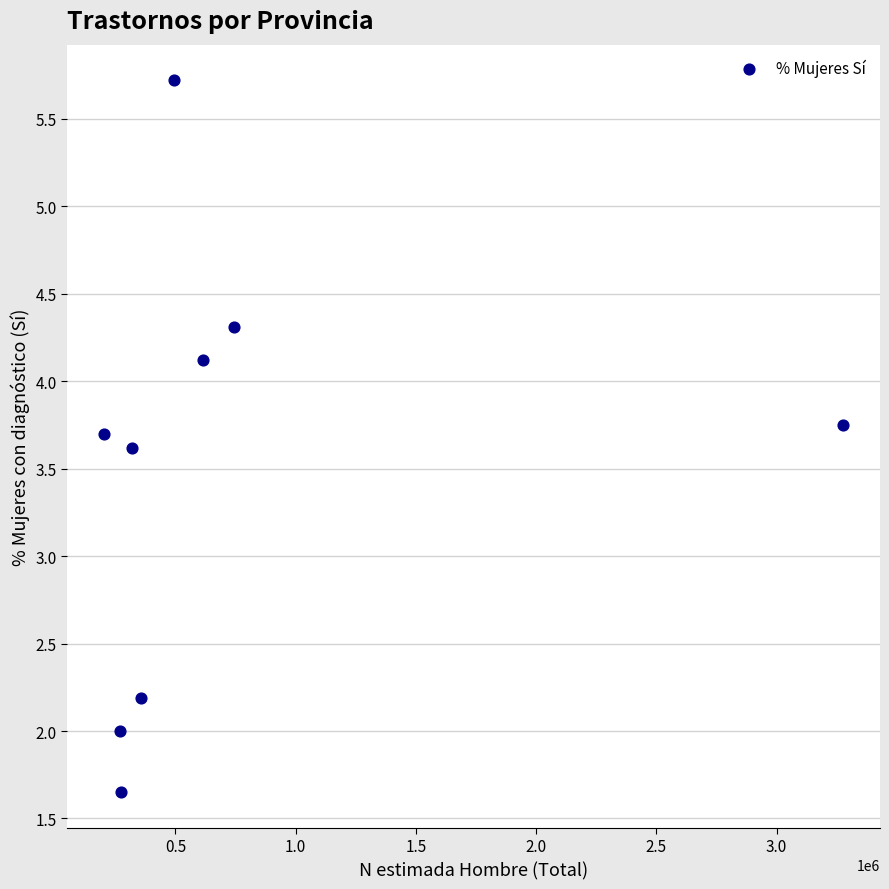

What Y value in the scatter plot is closest to 3?

3.6